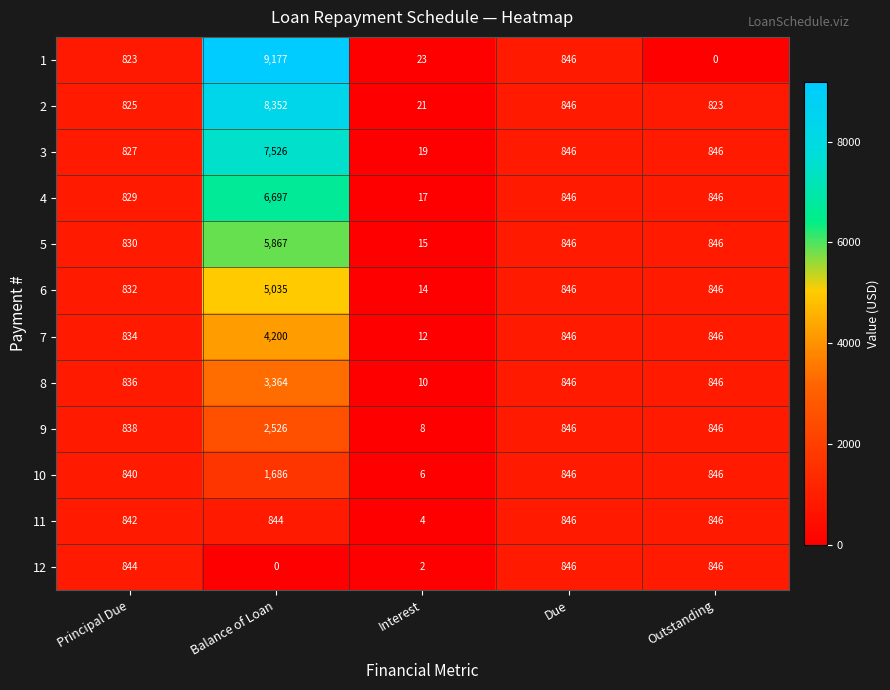

What is the difference between the second highest and minimum values in the 6 series?

832